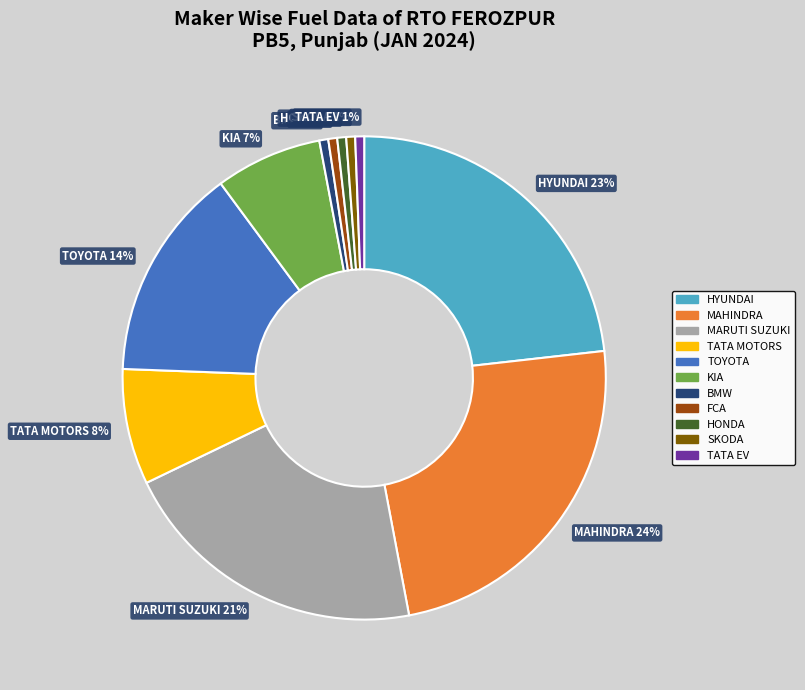

Between KIA and TATA EV, which is larger?

KIA